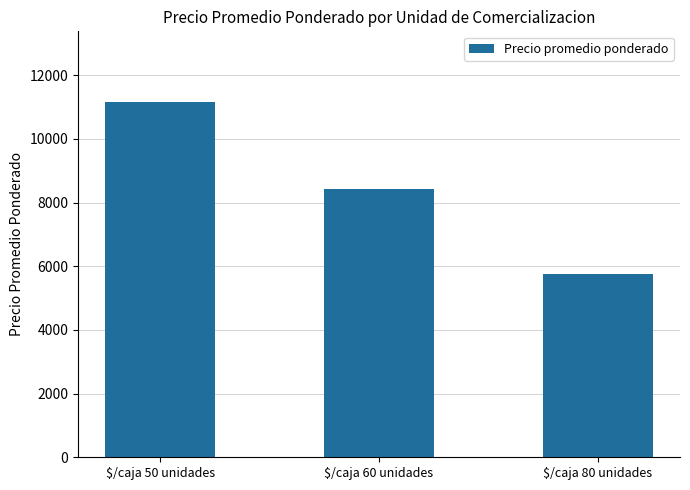

Which category has the highest value across all series?

$/caja 50 unidades